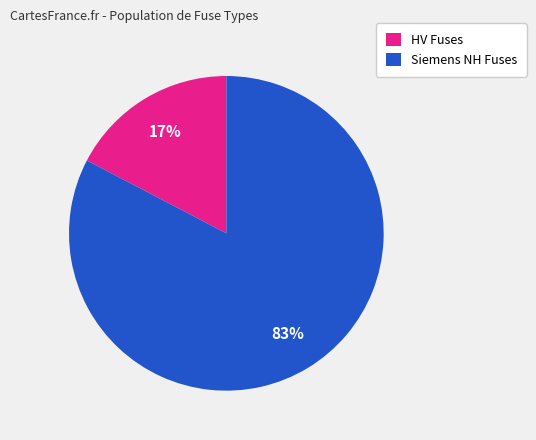

To the nearest percent, what is the average slice percentage?

50%